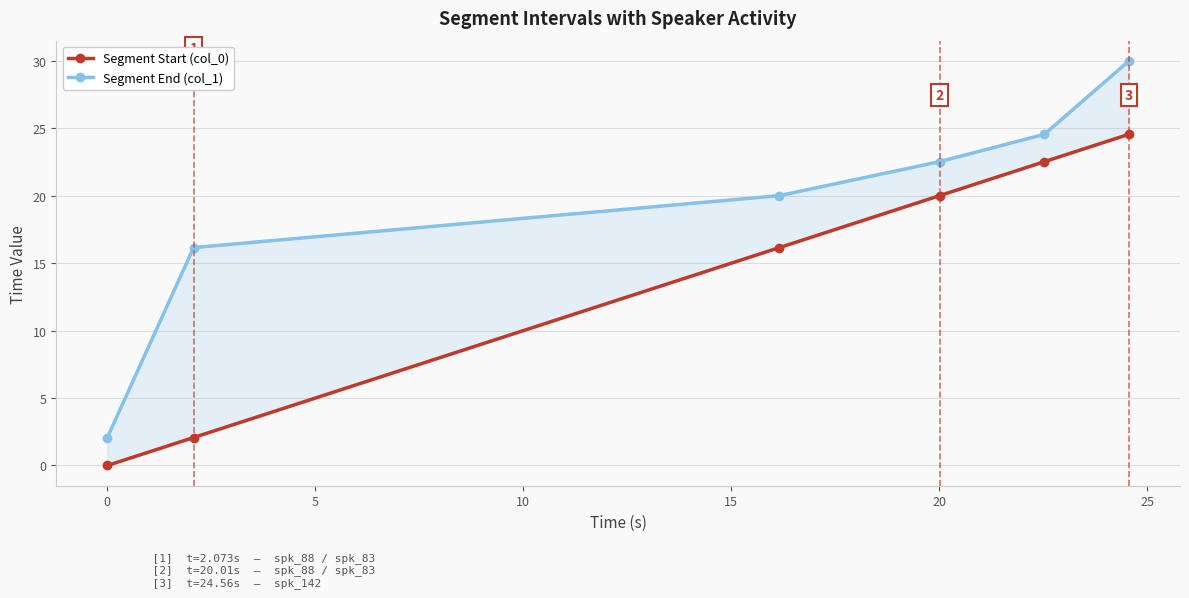

True or false: Segment Start (col_0) and Segment End (col_1) intersect in this chart.

False